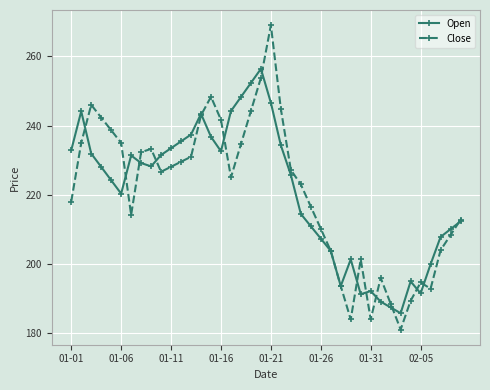

Which series has the widest spread of values?

Close